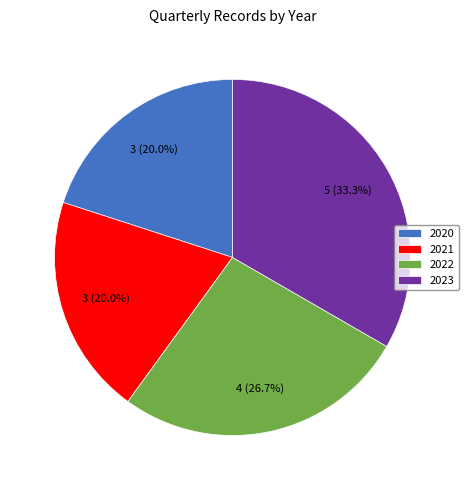

Is it true that 2023 is 22% of the pie?

False